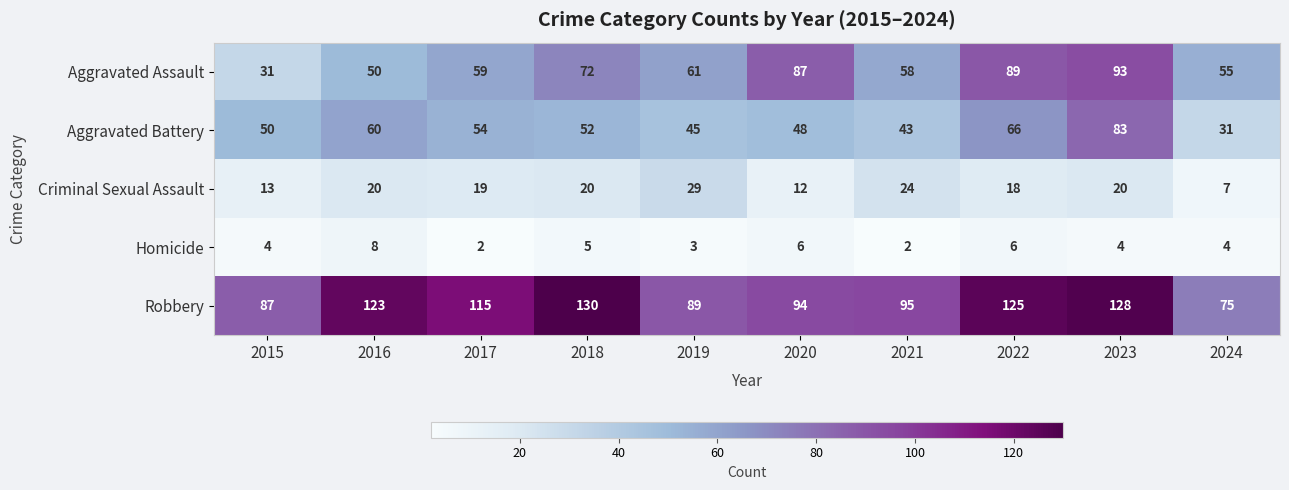

True or false: Aggravated Battery has a value of 66 at 2022.

True